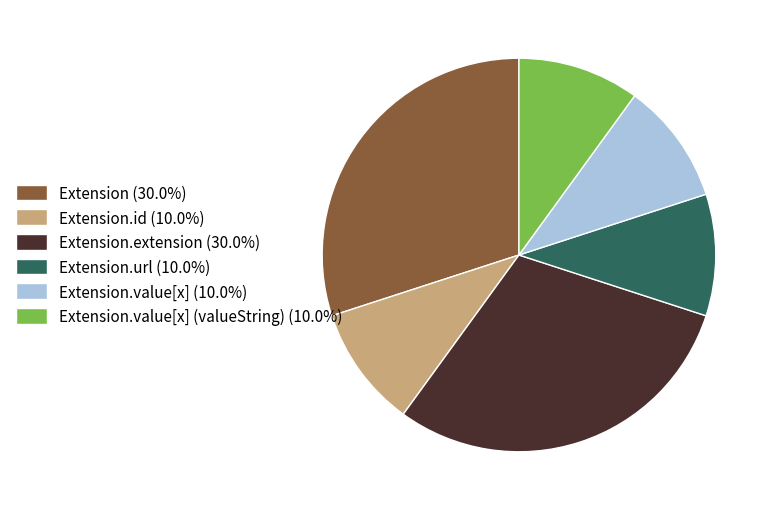

How many segments does this pie chart have?

6